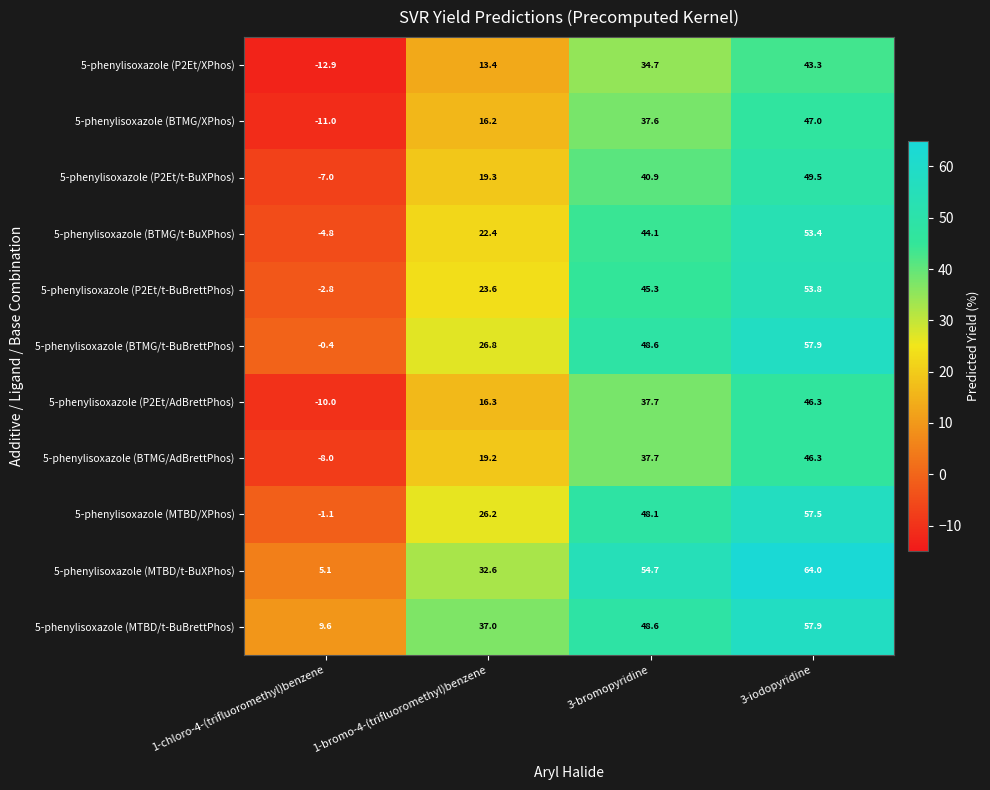

Is it true that 5-phenylisoxazole (BTMG/t-BuXPhos) equals -7.8 at 1-chloro-4-(trifluoromethyl)benzene?

False